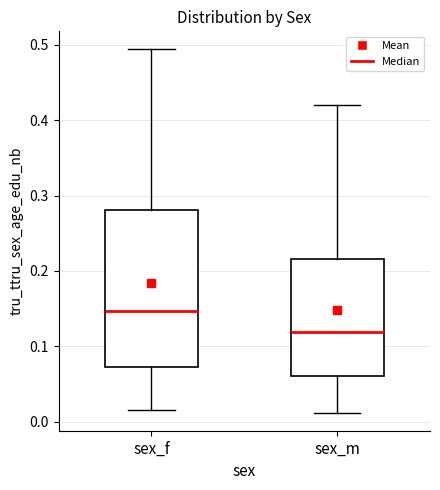

Reading left to right, transcribe this box plot: for each box, give where its median line is, the range the box spans, and where its two whiskers end, as read against the y-axis. The values are not printed on the chart, so give them approximately, as read against the axis.

sex_f: median 0.15, box 0.07 to 0.28, whiskers 0.02 to 0.49
sex_m: median 0.12, box 0.06 to 0.22, whiskers 0.01 to 0.42